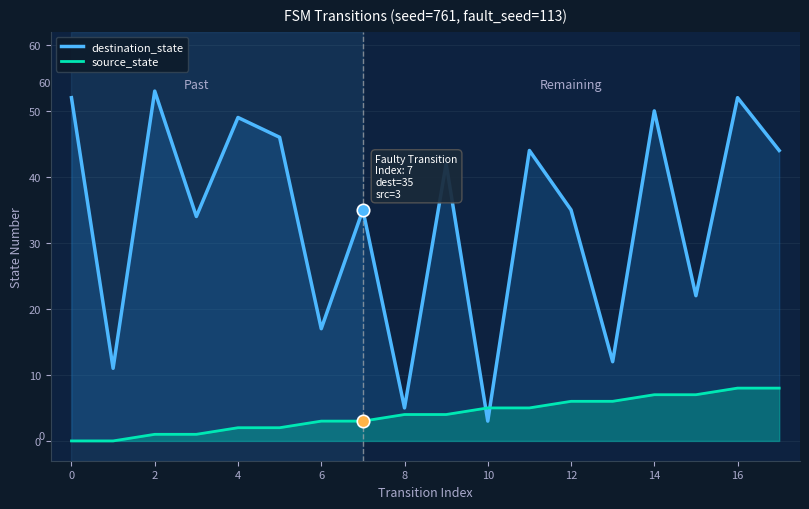

Which series reaches the maximum Y coordinate?

destination_state